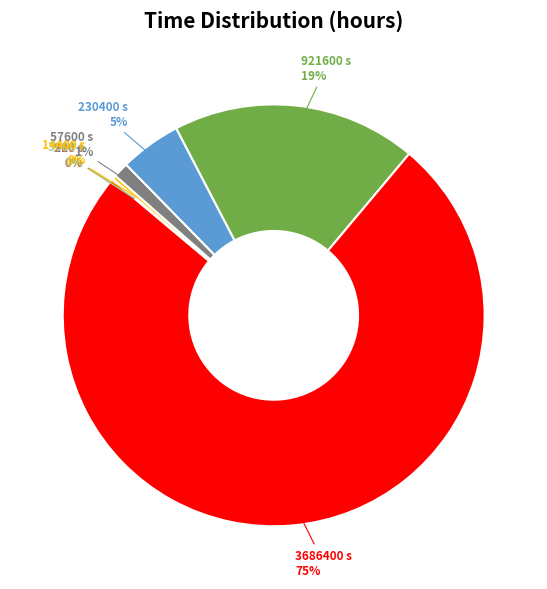

Is it true that 3686400 s is 75% of the pie?

True